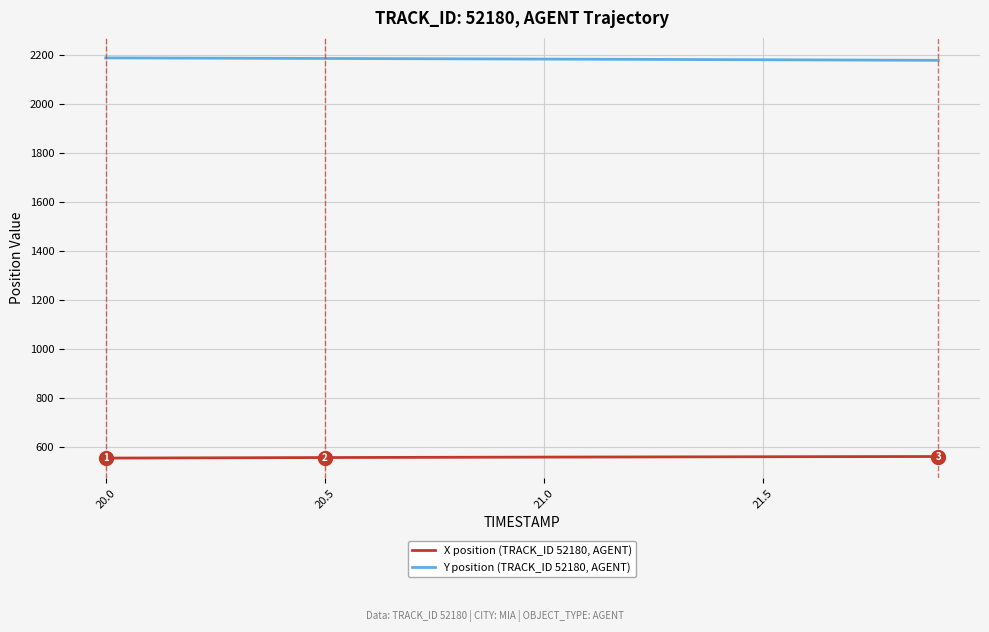

Which series has the largest total across all categories?

Y position (TRACK_ID 52180, AGENT)